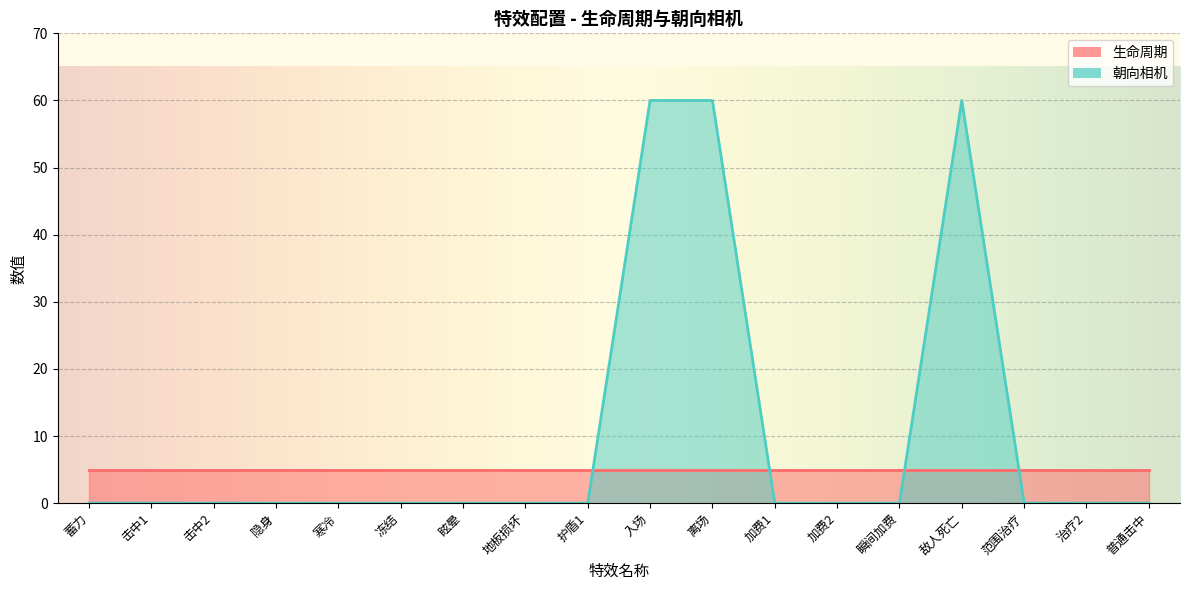

What is the difference between the values at 隐身 and 入场?

60